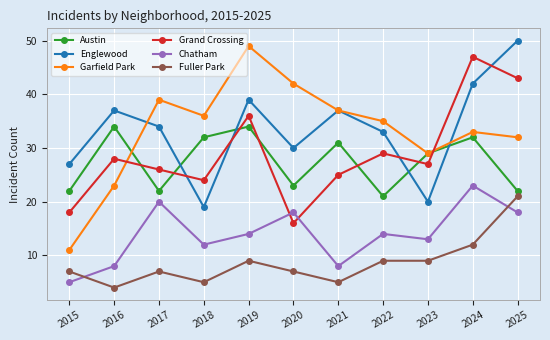

What is the value of the Garfield Park point at the 3rd from the left?

39